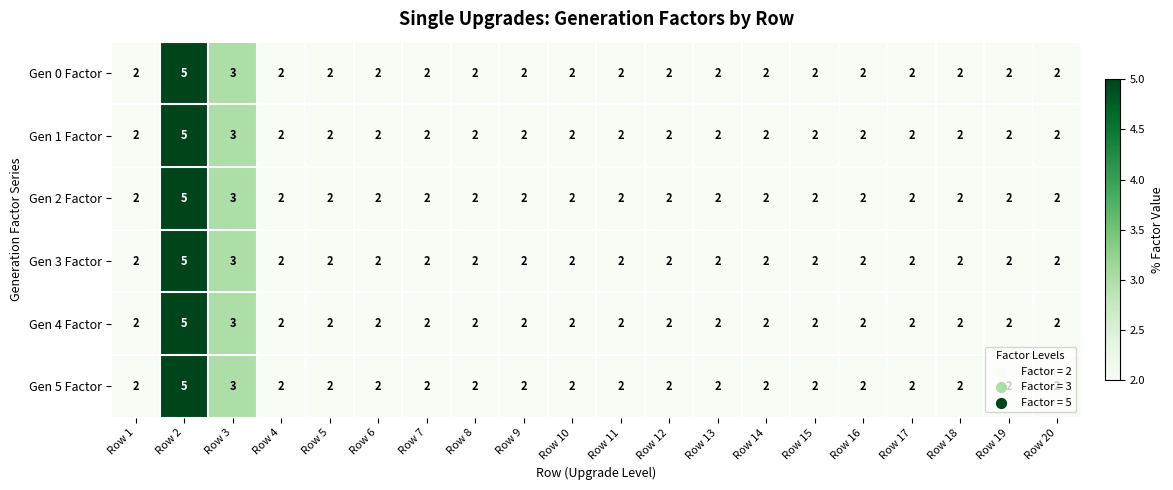

What is the approximate value of Gen 2 Factor at Row 3?

3